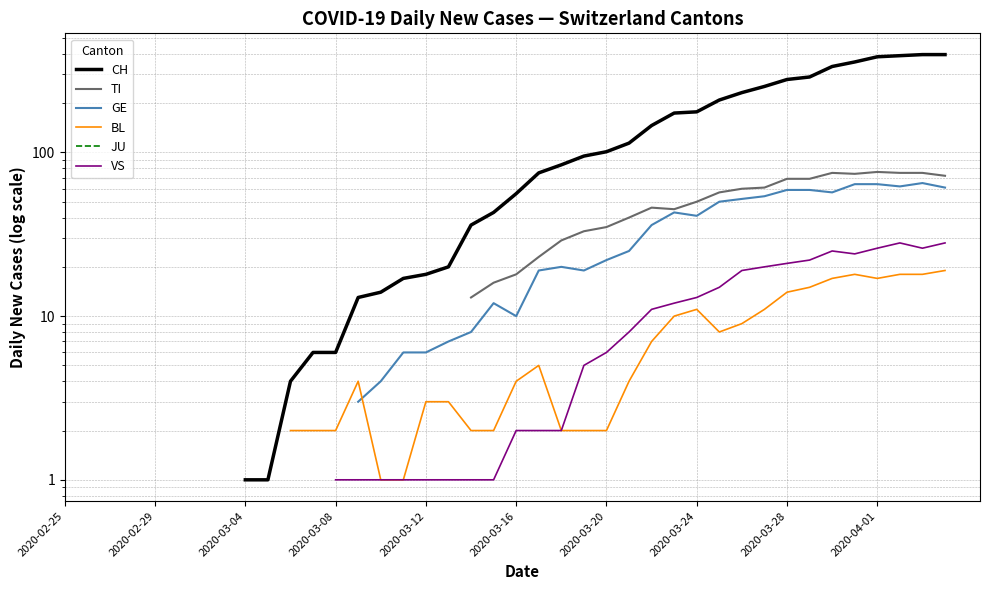

What are all the series names shown in the legend?

CH, TI, GE, BL, JU, VS